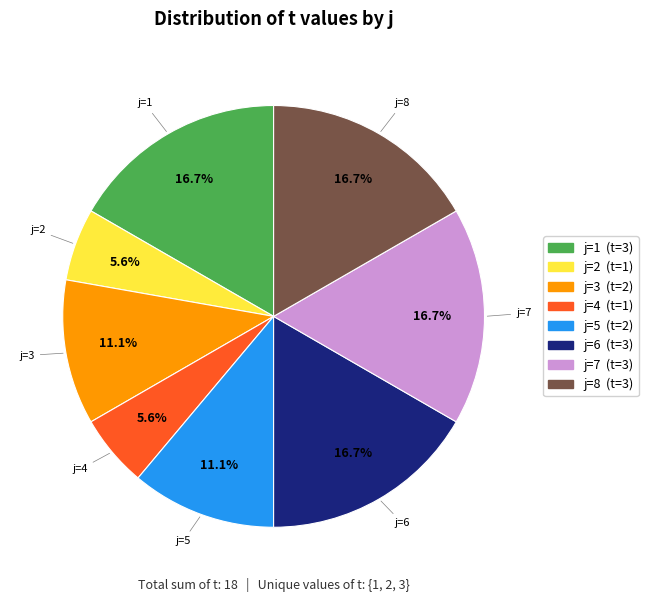

Is there any slice that represents more than half of the pie?

No